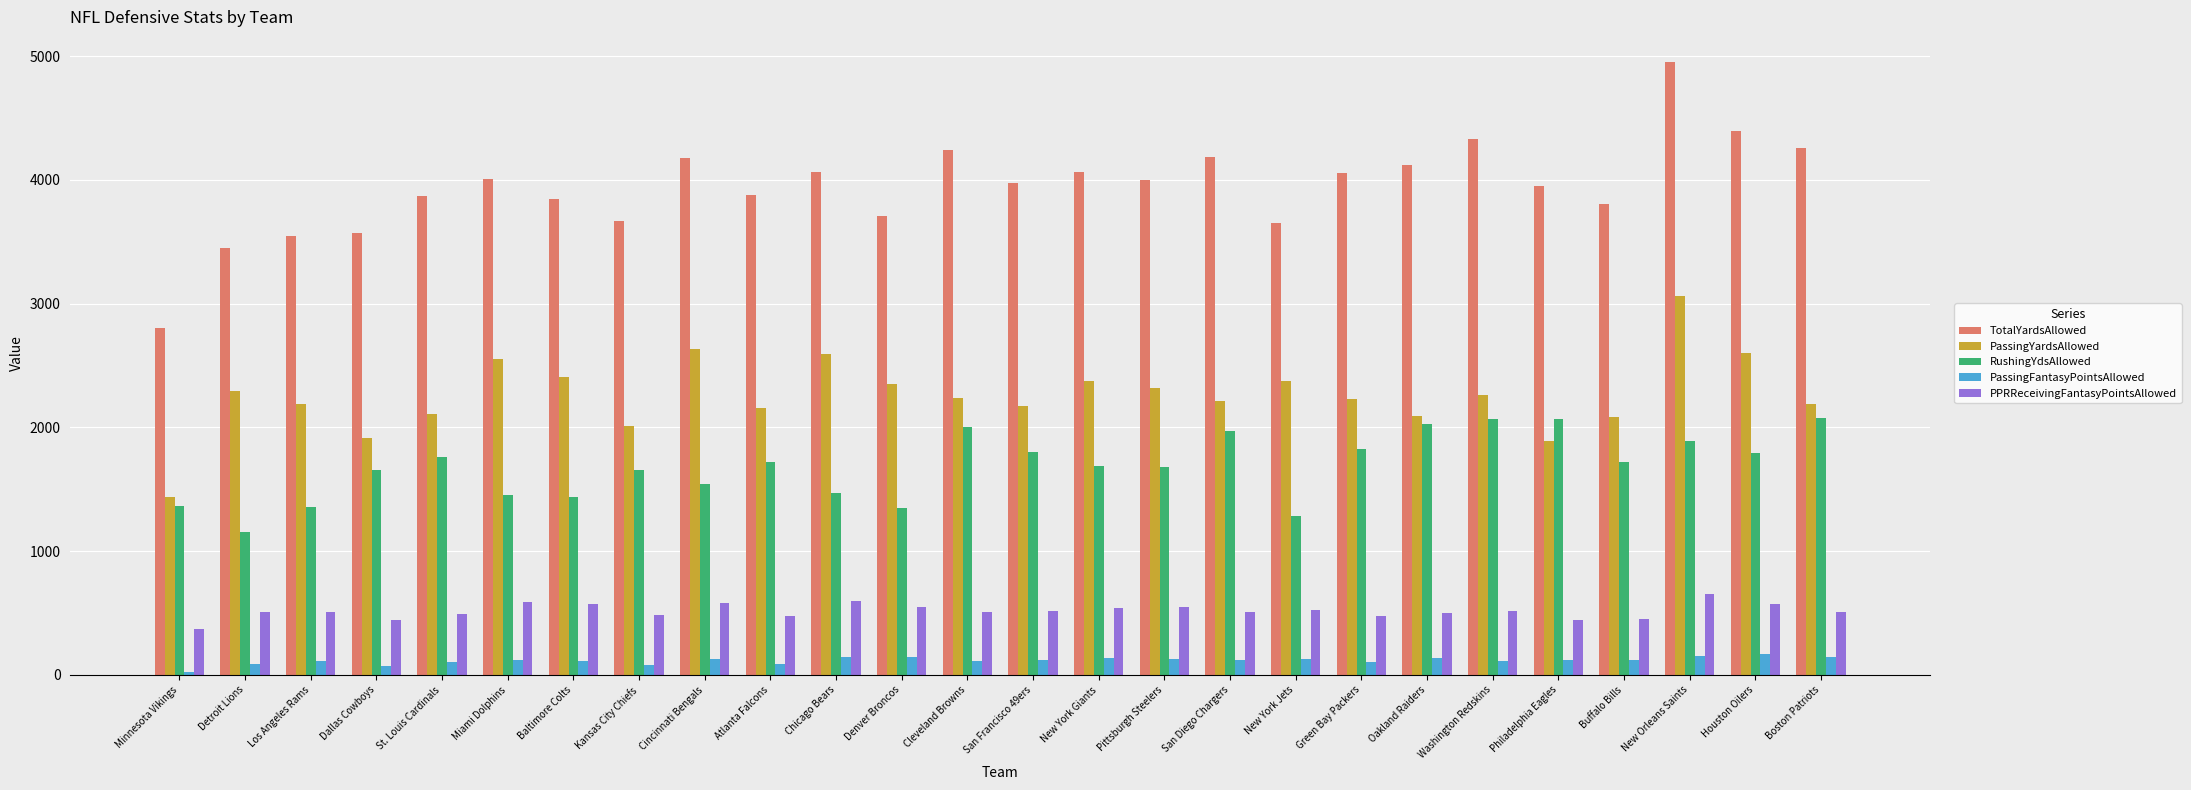

How many categories are shown in the chart?

26